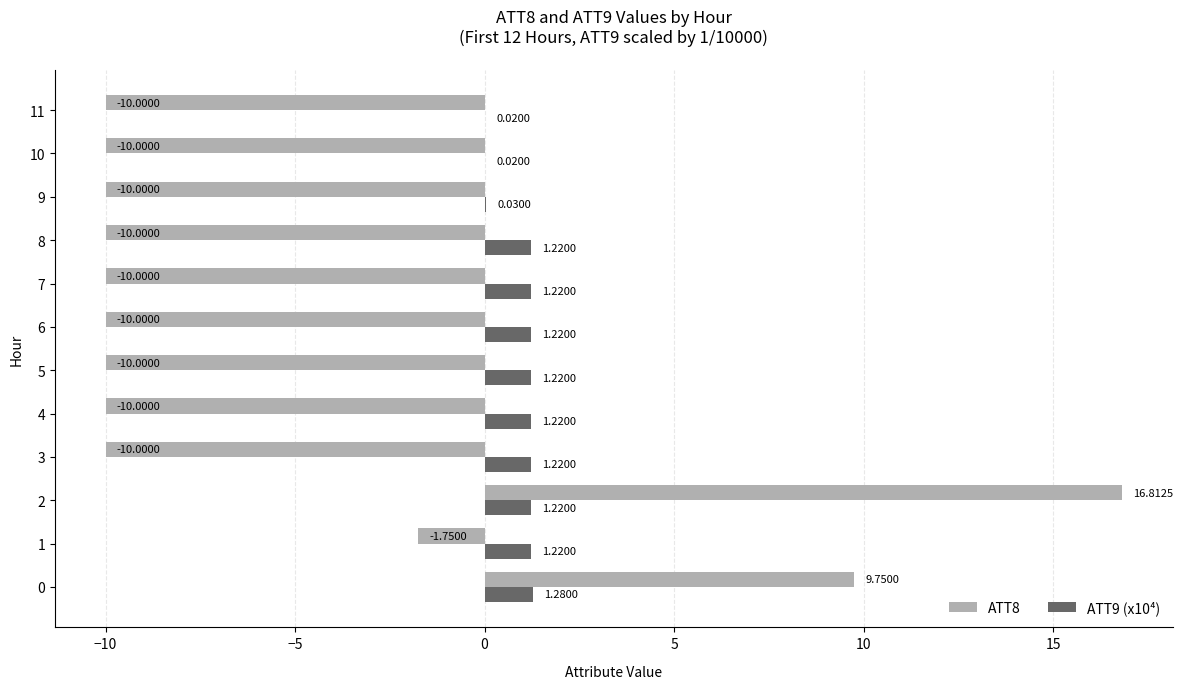

How many distinct data groups are displayed?

2